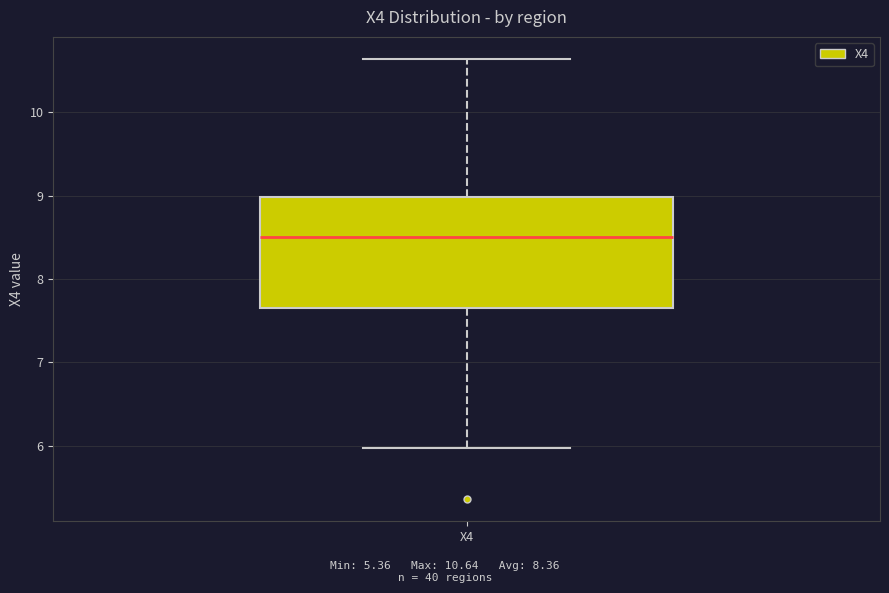

Read this box plot against the y-axis: the position of the median line, the range covered by the box, and the ends of both whiskers. The values are not printed on the chart, so give them approximately, as read against the axis.

median 8.5, box 7.7 to 9.0, whiskers 6.0 to 10.6